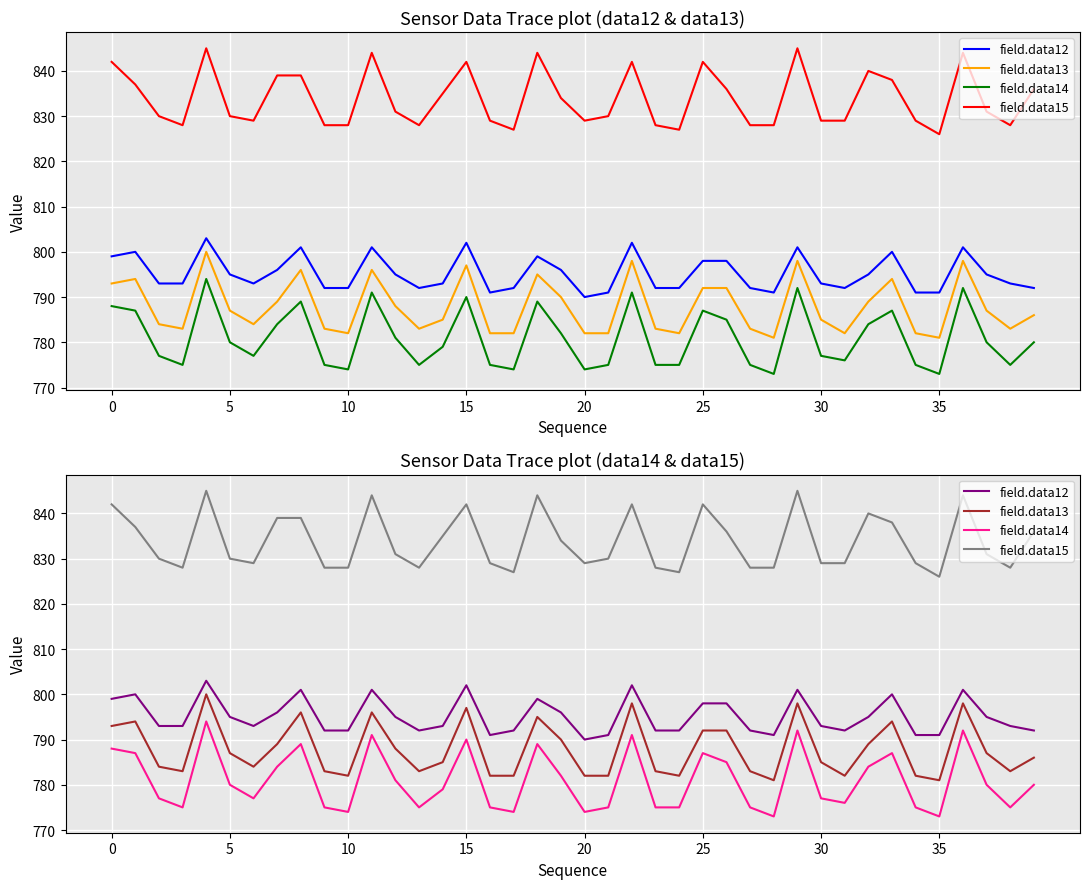

What is the difference between the maximum and minimum values in the field.data15 series?

19